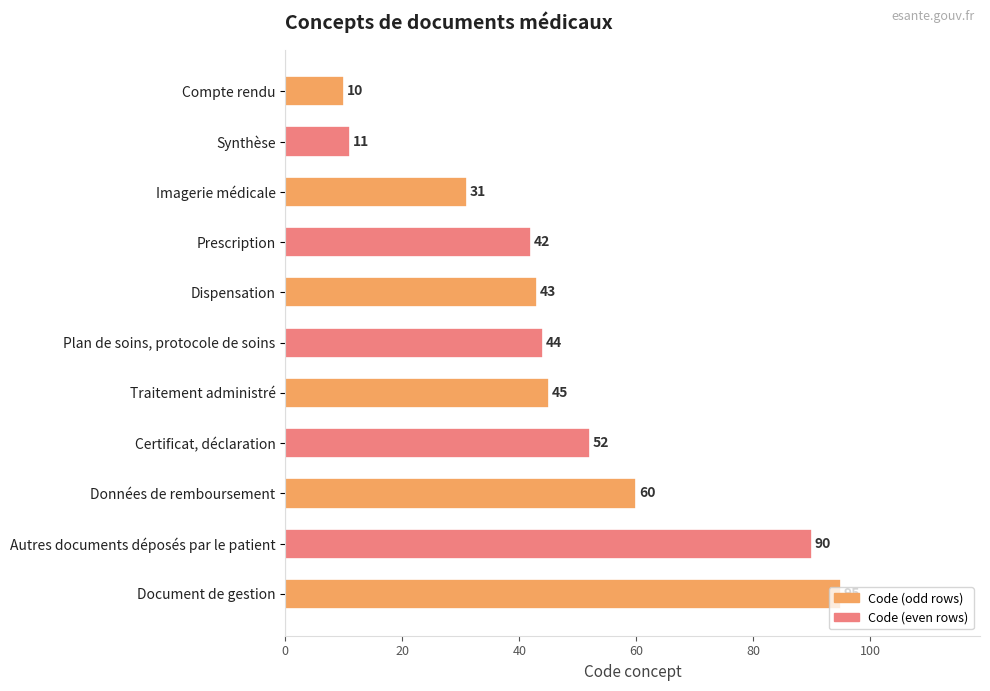

List the labels in order of value, largest first.

Document de gestion, Autres documents déposés par le patient, Données de remboursement, Certificat, déclaration, Traitement administré, Plan de soins, protocole de soins, Dispensation, Prescription, Imagerie médicale, Synthèse, Compte rendu